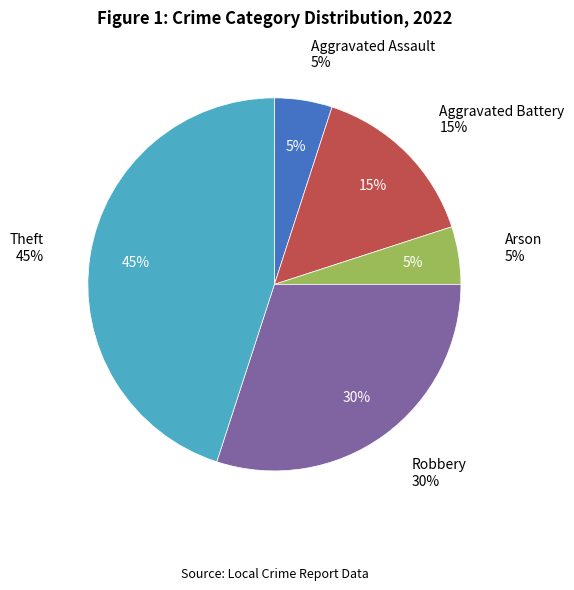

To the nearest percent, what is the difference between the Arson and Aggravated Battery slice percentages?

10%